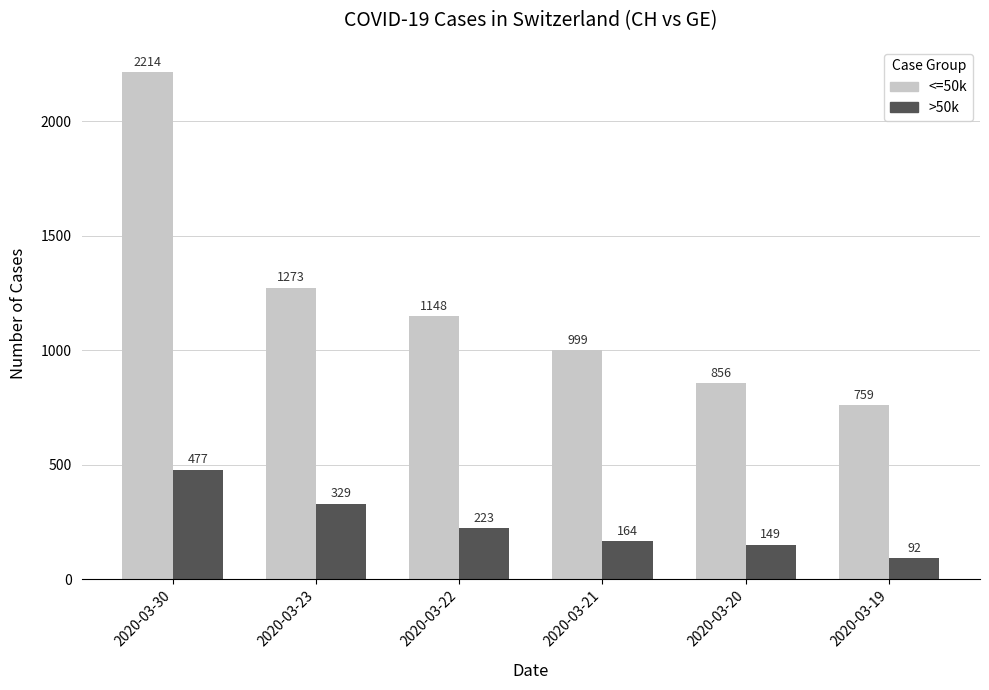

Where does the >50k series first go above 223?

2020-03-30